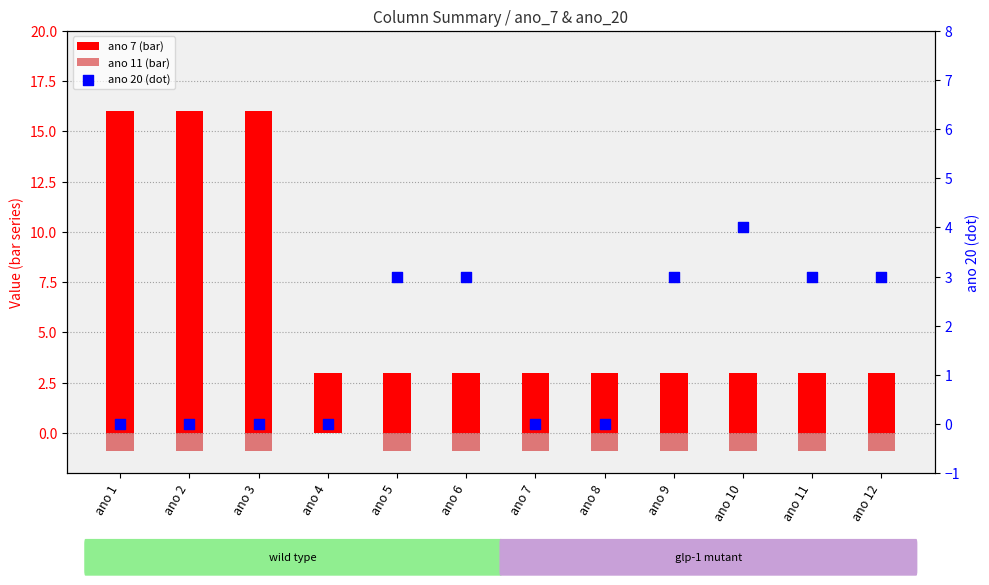

What are all the series names shown in the legend?

ano 7 (bar), ano 11 (bar), ano 20 (dot)